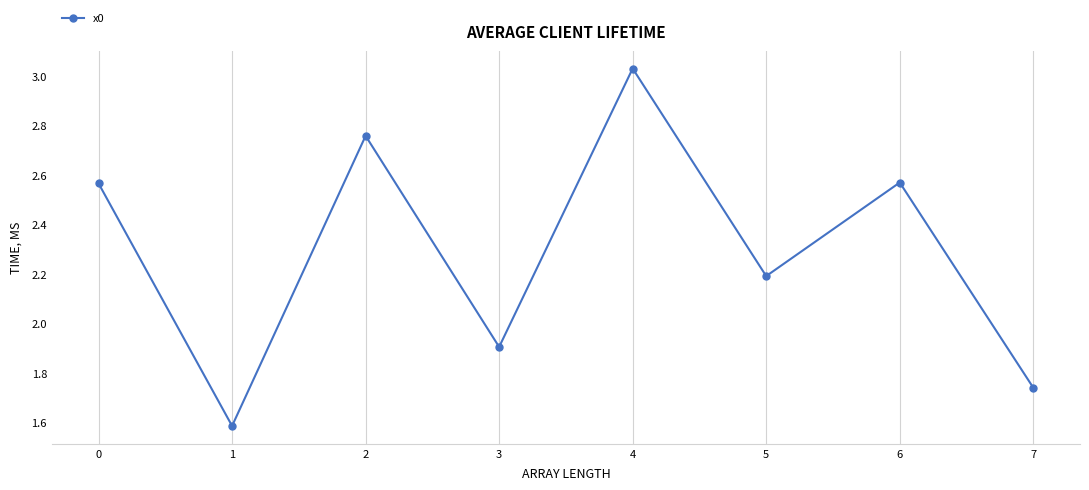

Which category has the lowest value across all series?

1